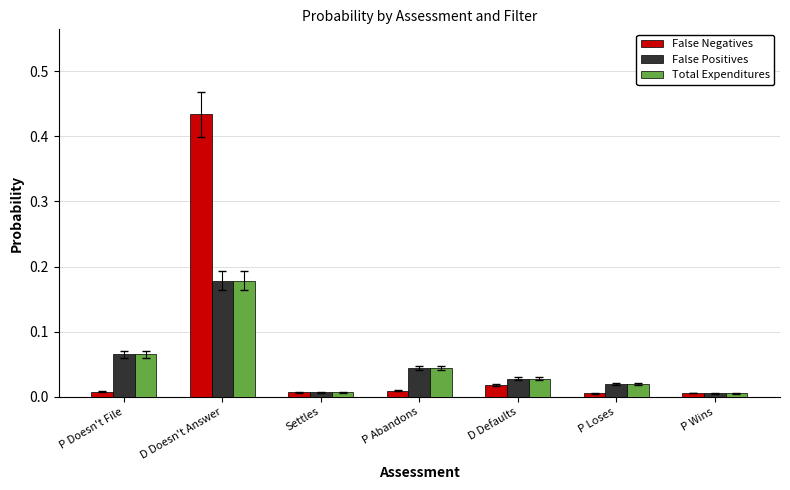

What position from the right is P Abandons?

4